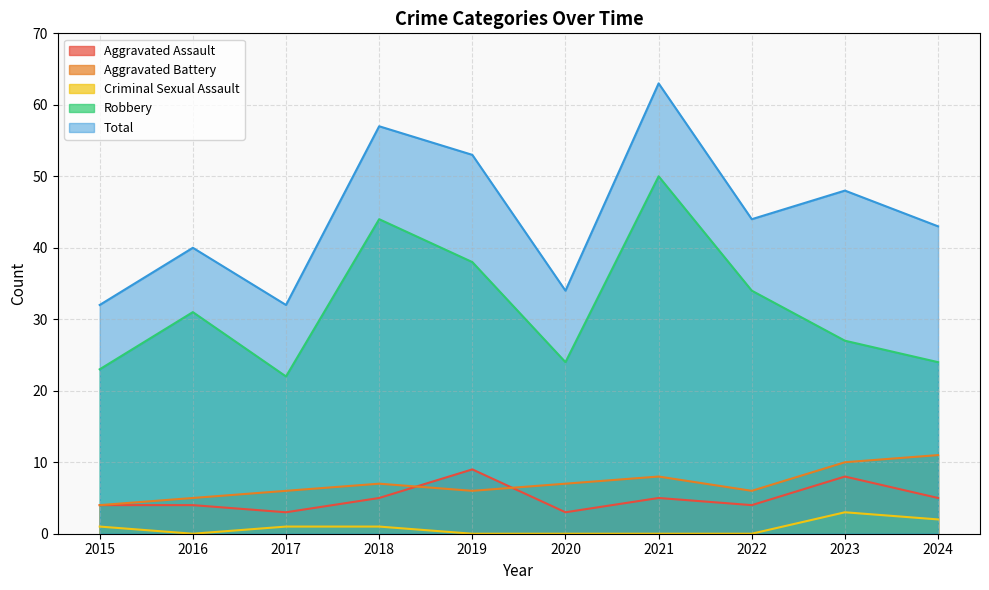

Does the chart have visible grid lines?

Yes